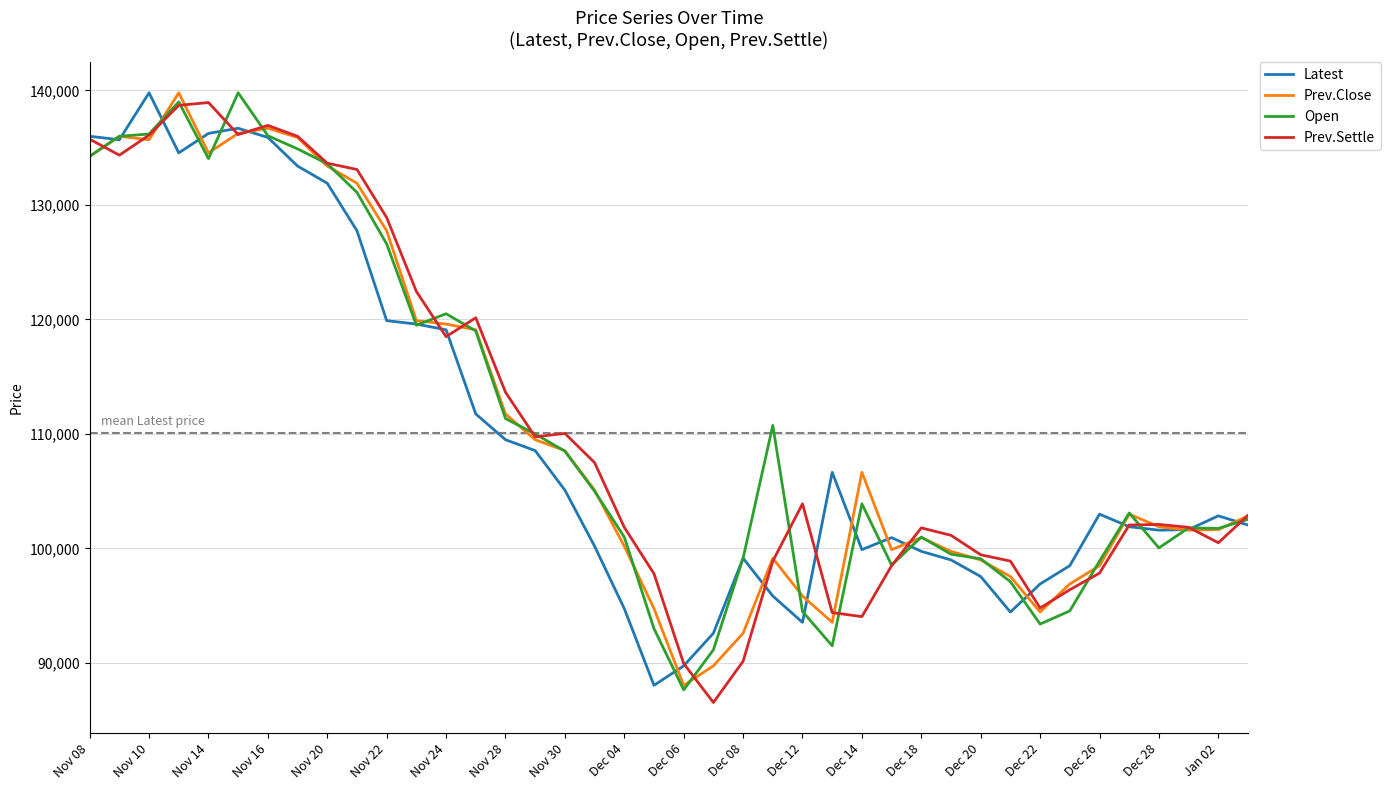

How many distinct data groups are displayed?

4